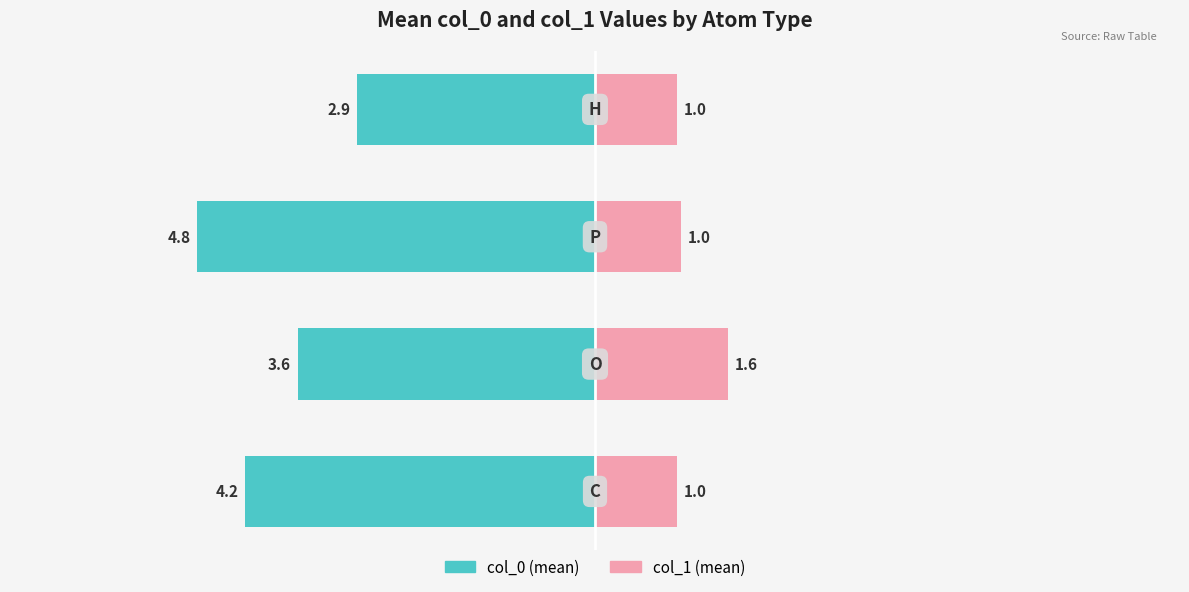

Reading right to left, list all the values displayed in this chart.

col_0 (mean): -2.9	-4.8	-3.6	-4.2
col_1 (mean): 1.0	1.0	1.6	1.0